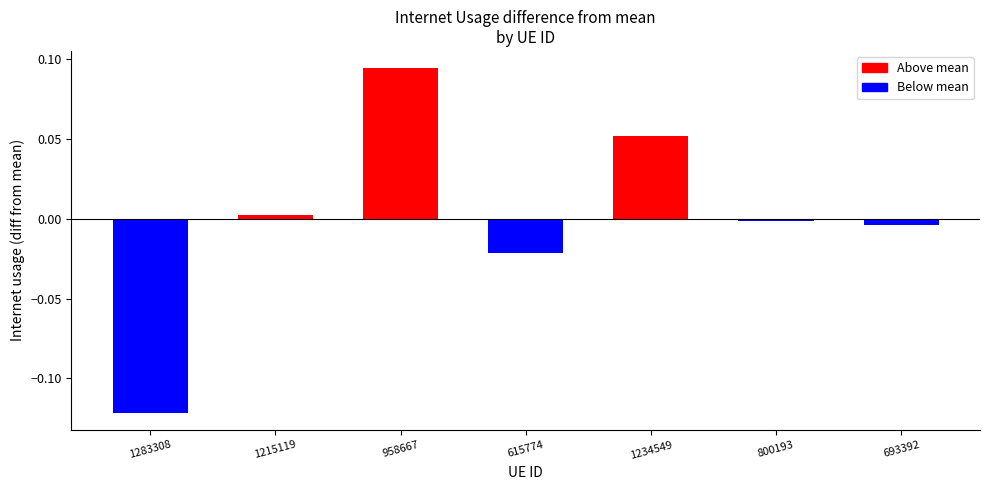

What is the label of the 4th bar from the right?

615774